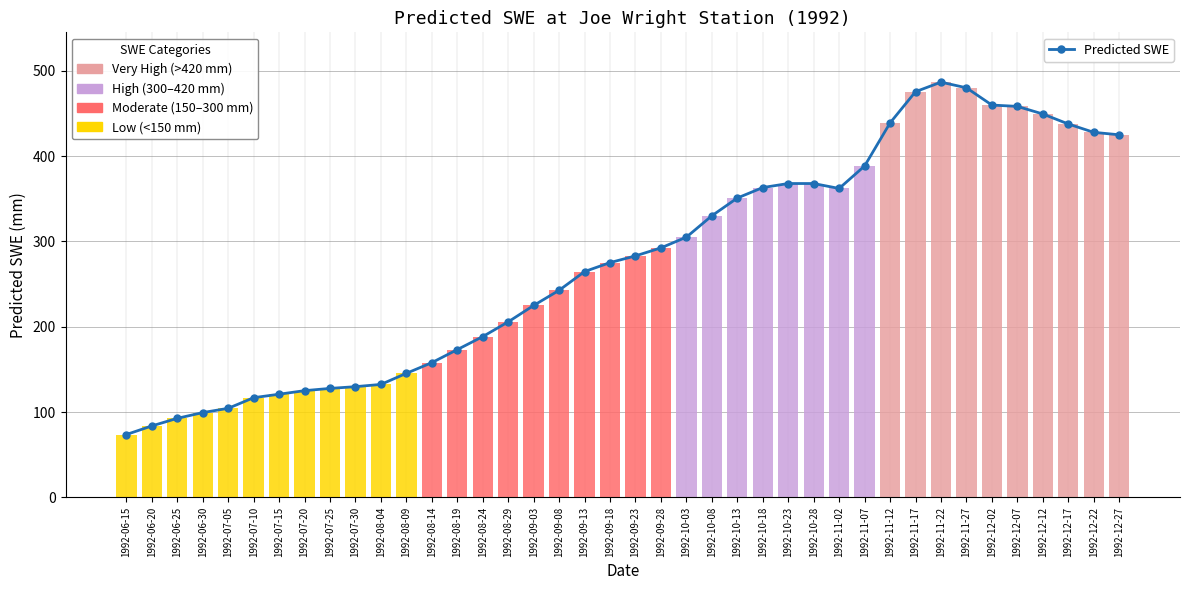

What is the ratio of the value at 1992-12-17 to the value at 1992-06-20?

5.2